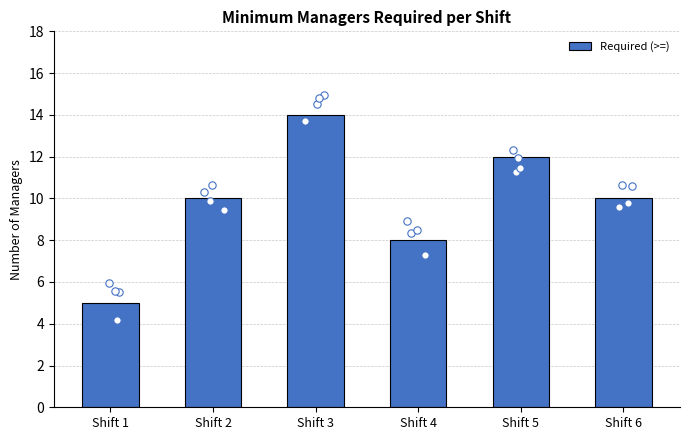

Between Shift 6 and Shift 3, which is larger?

Shift 3